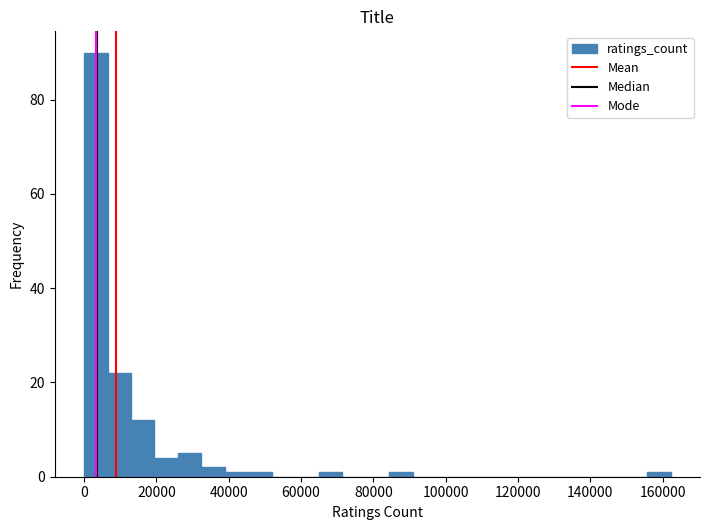

Read against the x-axis, roughly where is the centre of the tallest bar?

4000